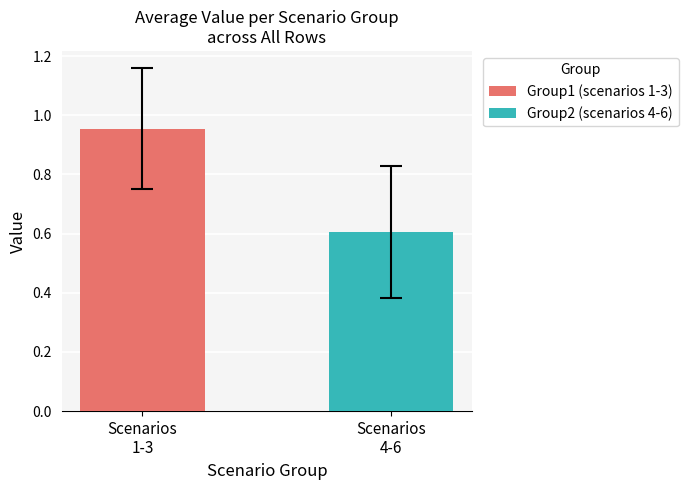

What is the minimum value shown in the chart?

0.6